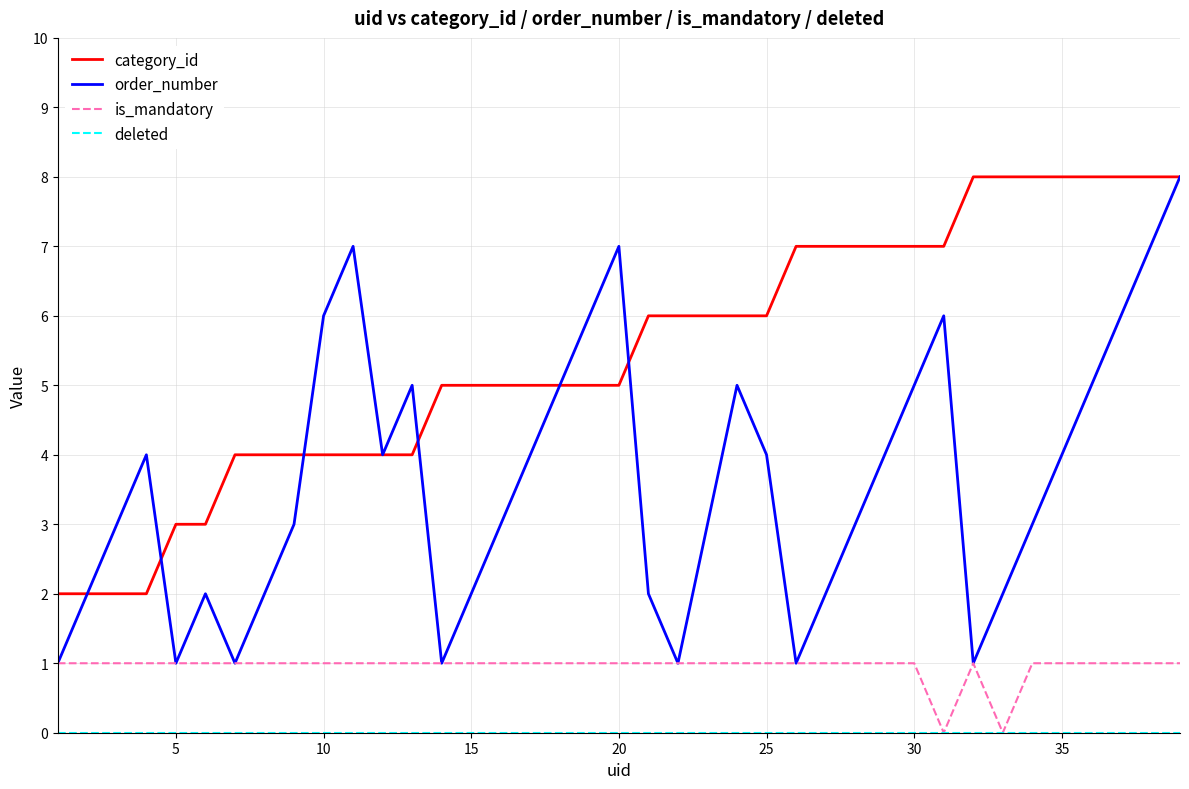

How many series are shown in this chart?

4